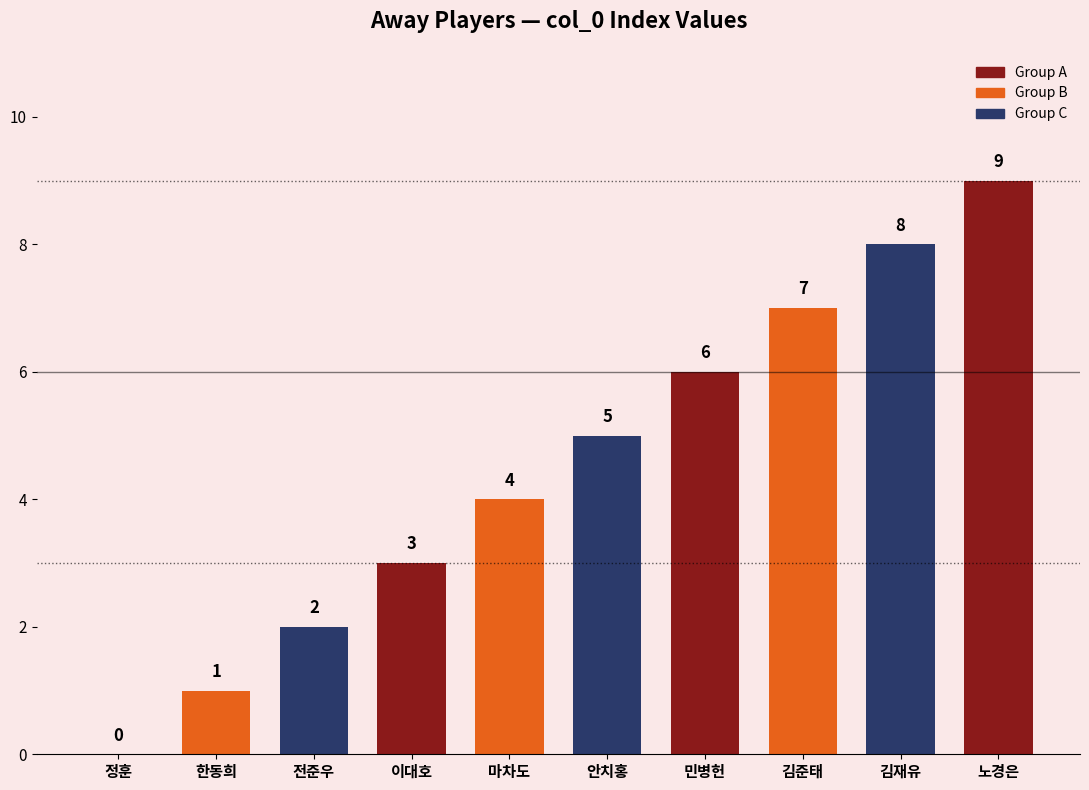

Reading left to right, what are all the values shown in this chart?

0	1	2	3	4	5	6	7	8	9